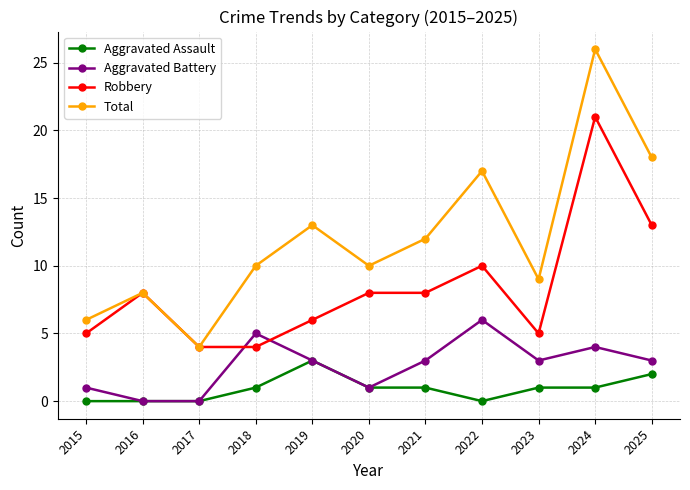

At which label does Aggravated Battery reach its peak?

2022